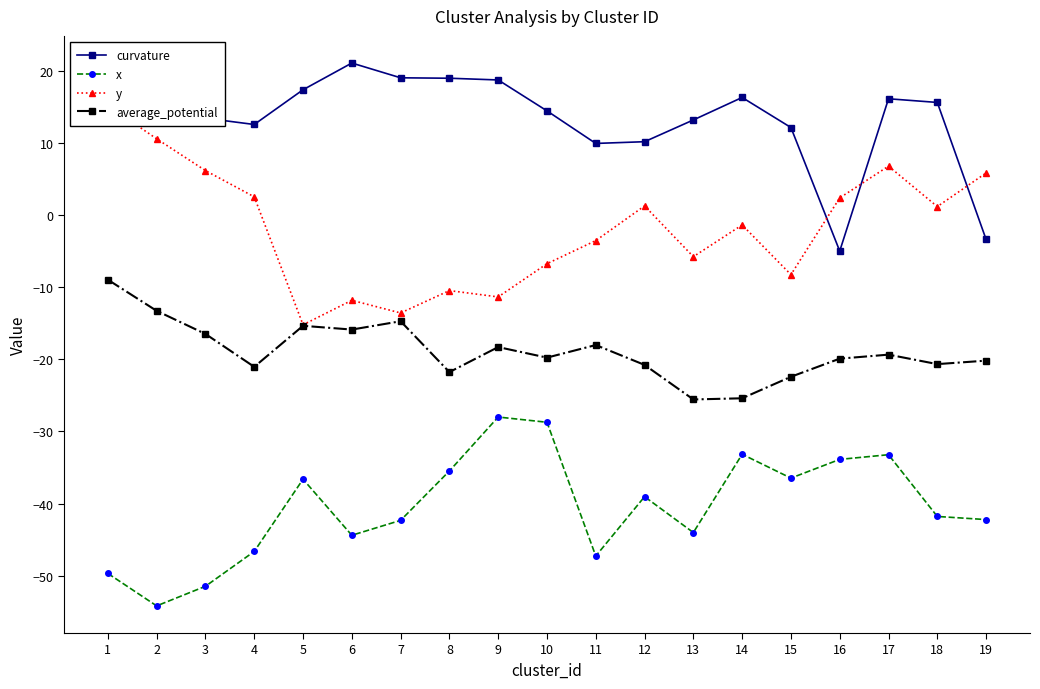

How many interior local peaks does the curvature series have?

4